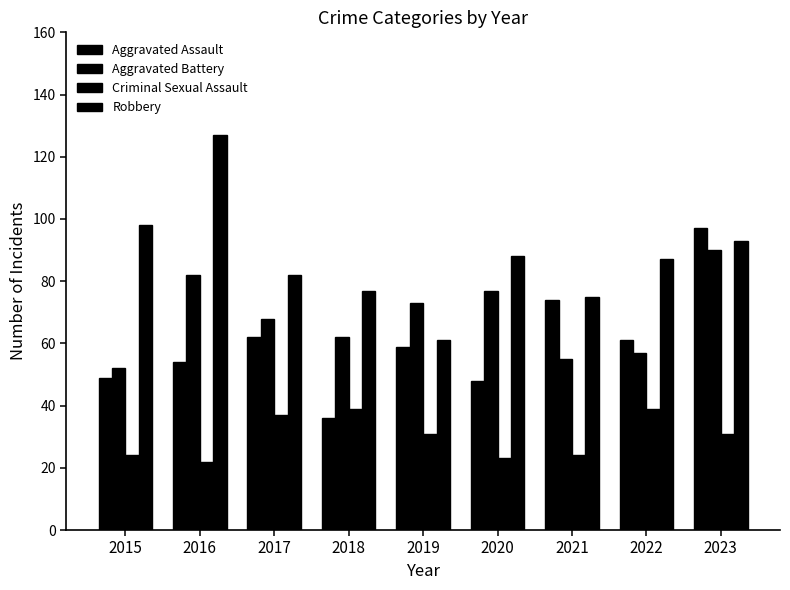

Which series has the widest spread of values?

Robbery